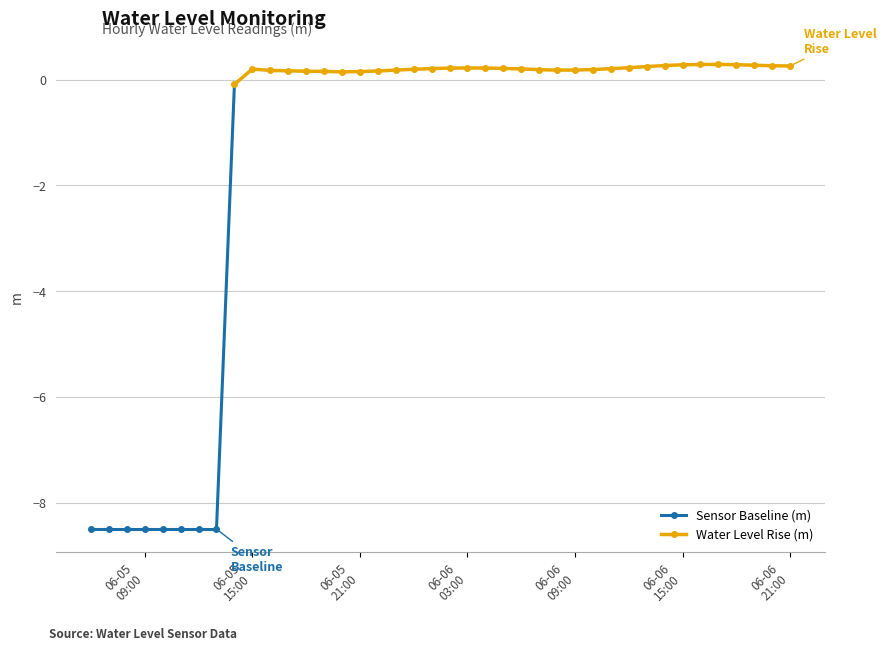

Between 2024-06-05 19:00:00 and 2024-06-05 13:00:00, which is larger?

2024-06-05 19:00:00